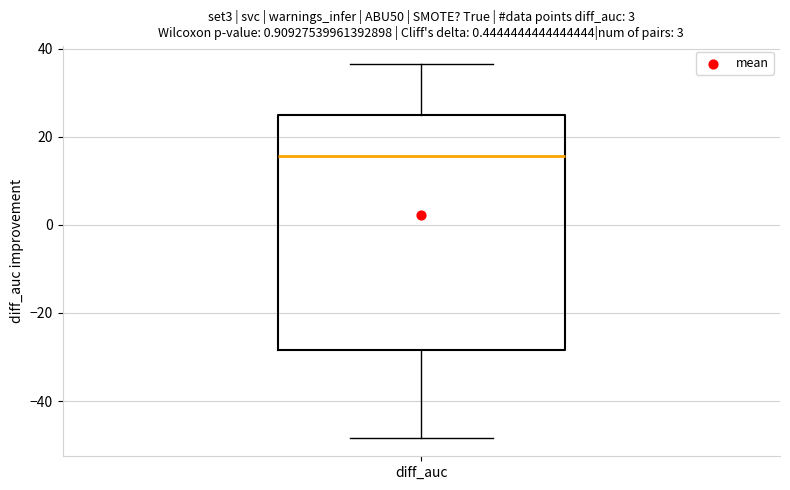

Transcribe this box plot: give where the median line is, the range the box spans, and where the two whiskers end, as read against the y-axis. The values are not printed on the chart, so give them approximately, as read against the axis.

median 16, box -28 to 24, whiskers -48 to 36